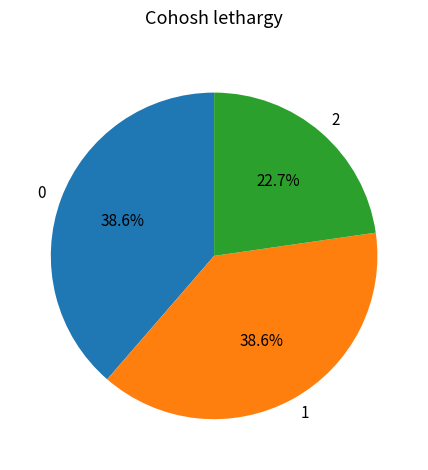

Does 0 account for over 50% of the chart?

No